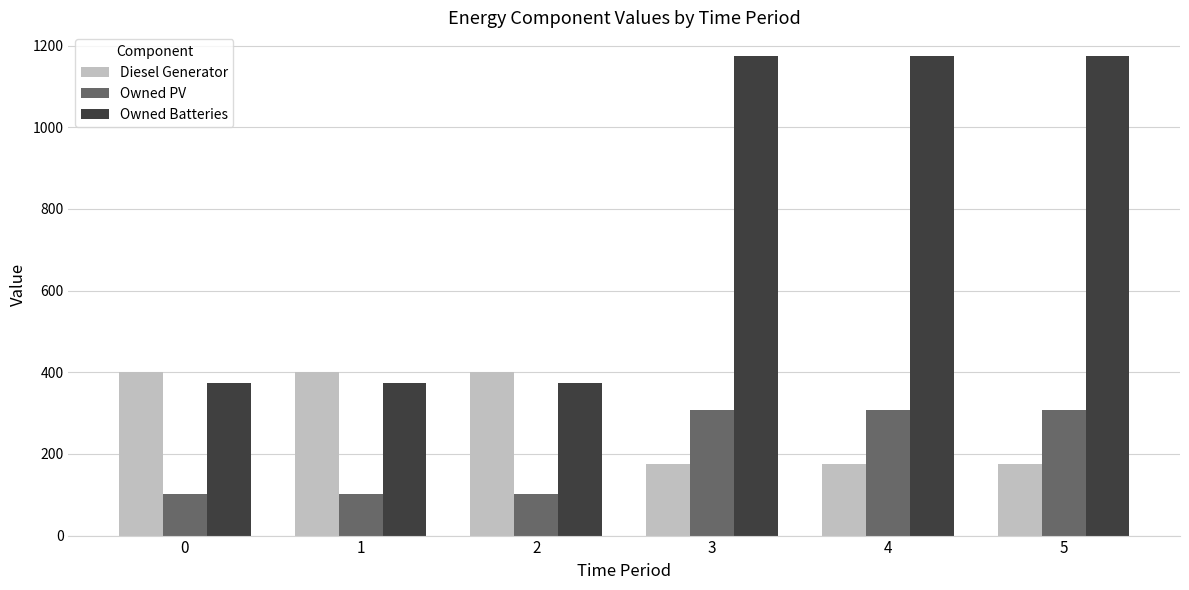

Rank the series at 2 from highest to lowest value.

Diesel Generator, Owned Batteries, Owned PV